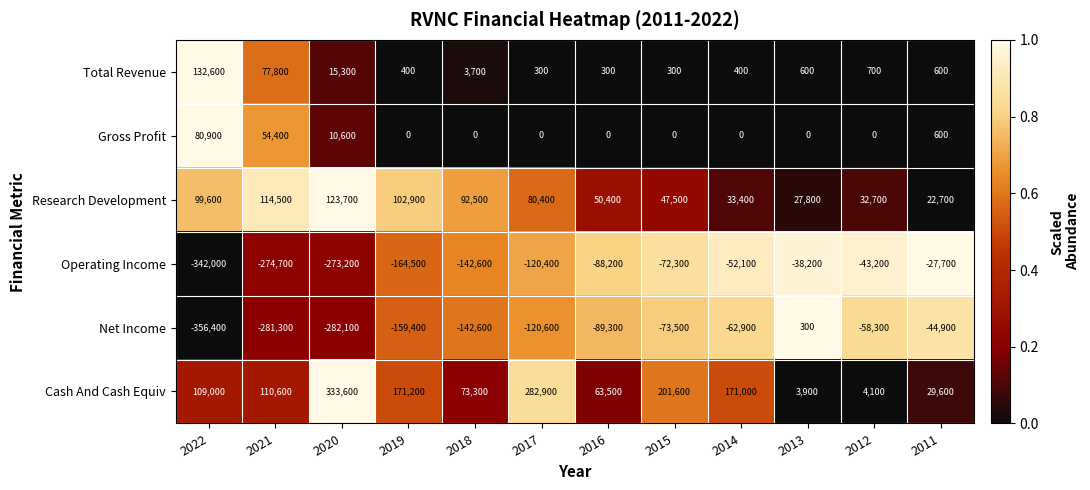

What is the maximum value shown in the chart?

333600